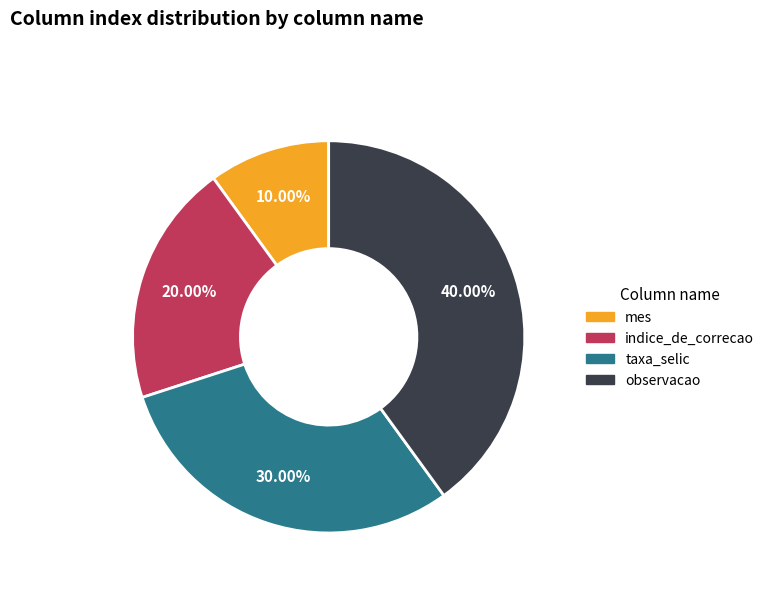

What percentage do taxa_selic and mes together represent?

40.0%